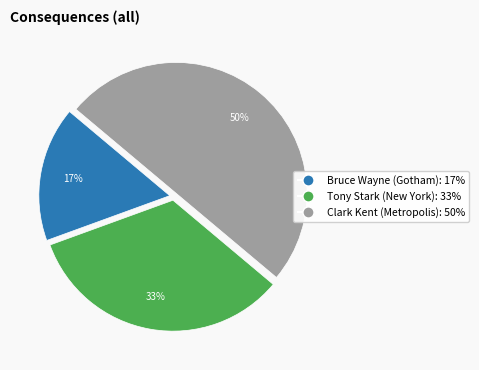

Is it true that Tony Stark (New York) is 33% of the pie?

True